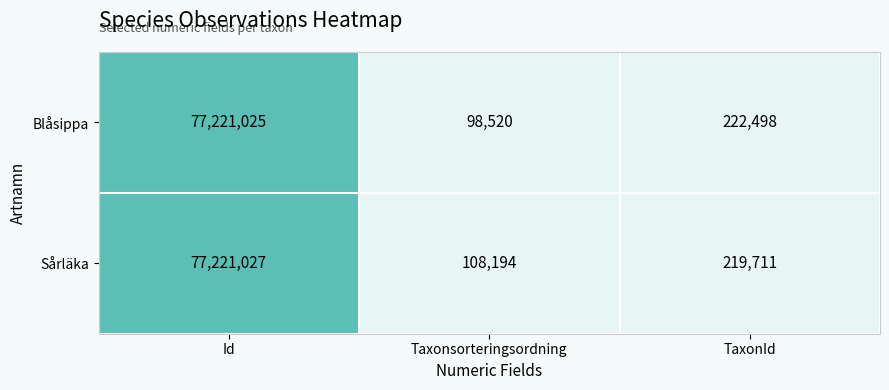

Rank the series at TaxonId from highest to lowest value.

Blåsippa, Sårläka